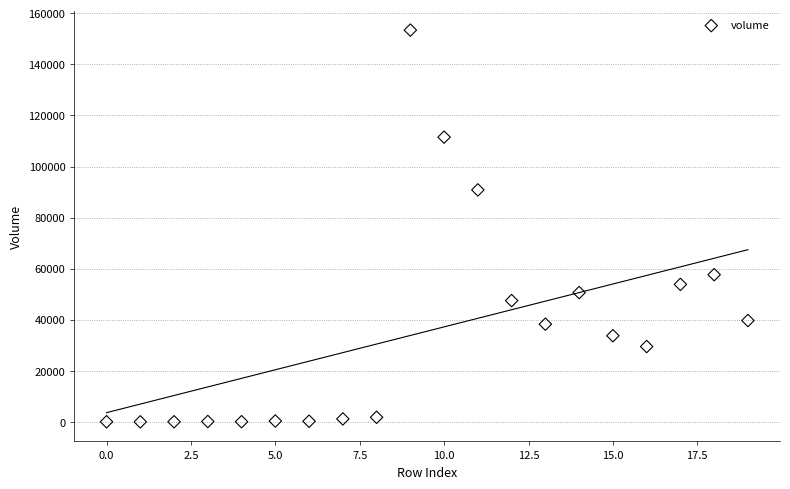

What is the range of Y values (max minus min)?

153376